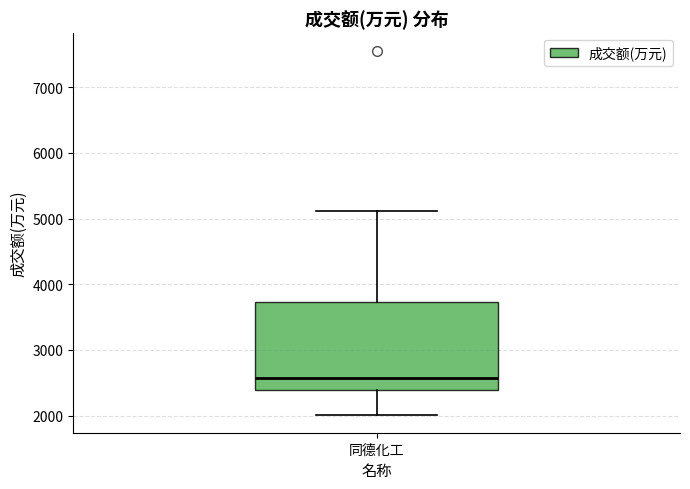

Where is the upper edge of the box for 同德化工 on the y-axis? The values are not printed on the chart, so give them approximately, as read against the axis.

3700